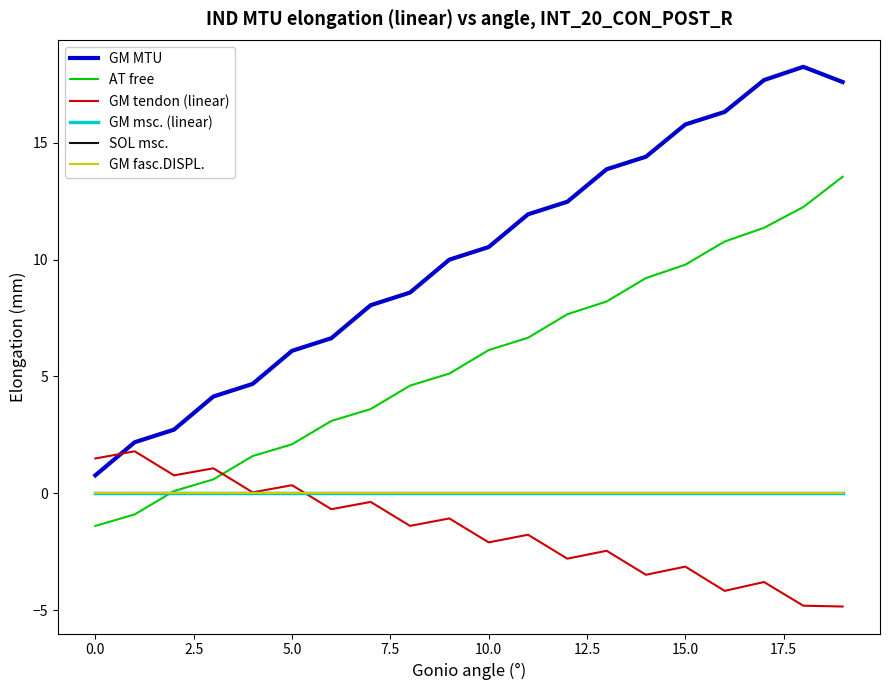

Is this an area chart (filled region under the line)?

No